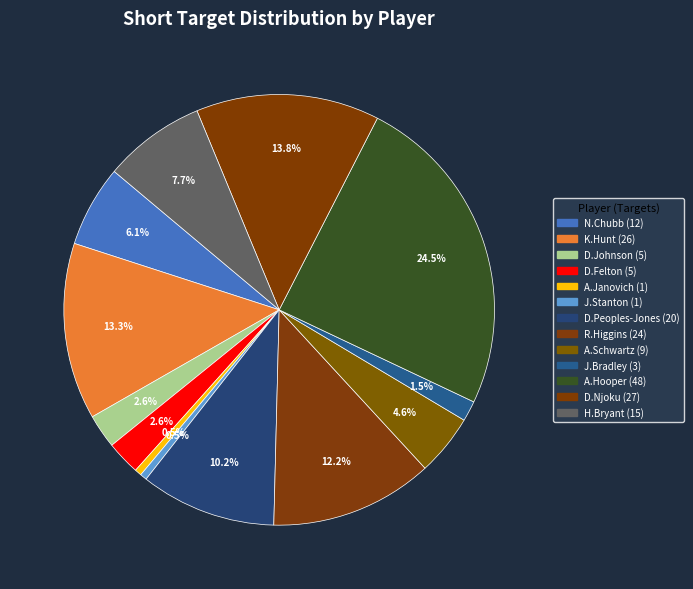

Count the number of slices in the pie.

13